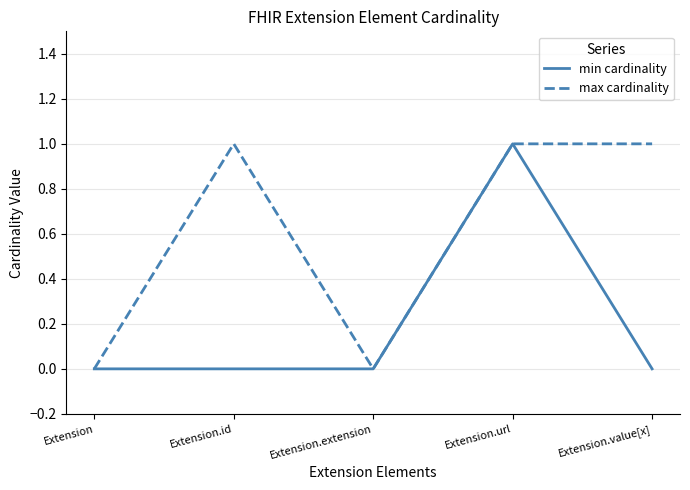

Does the chart have visible grid lines?

Yes